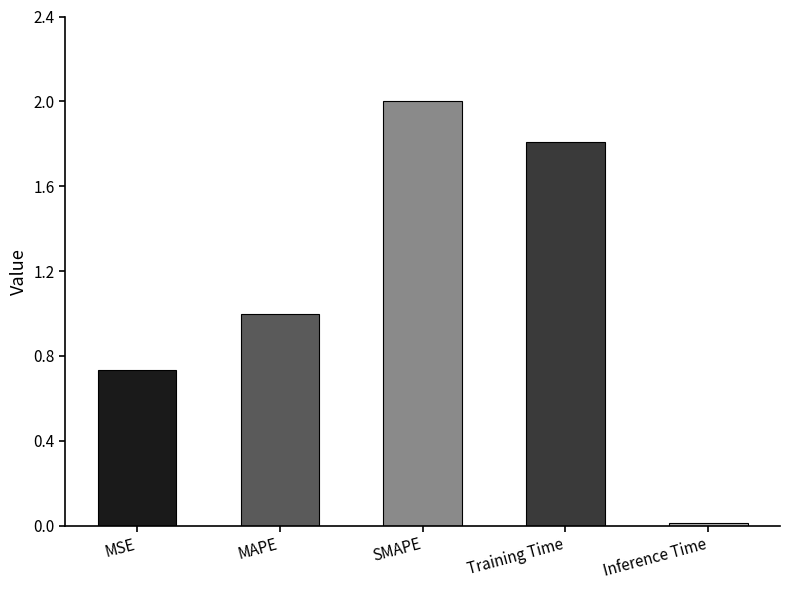

Are the bars grouped side by side (vs. stacked)?

No